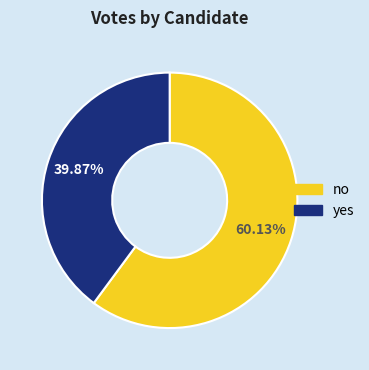

Rank the categories by value from lowest to highest.

yes, no